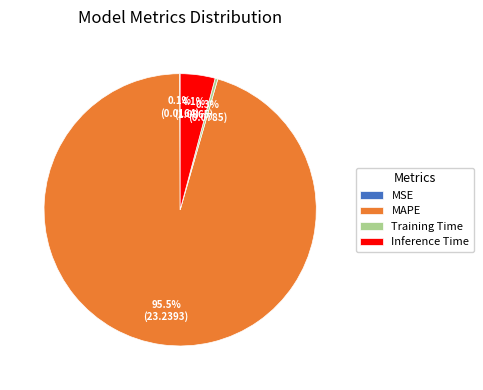

Which category accounts for the majority?

MAPE